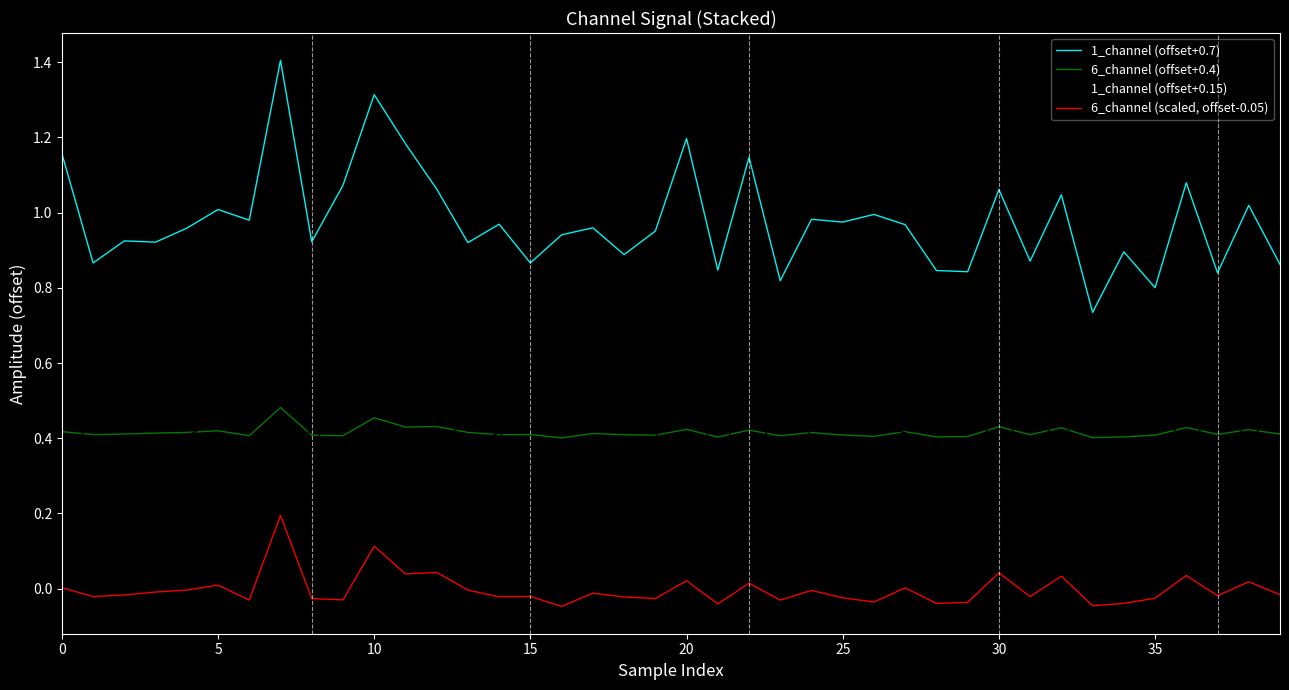

What is the greatest value displayed?

1.4